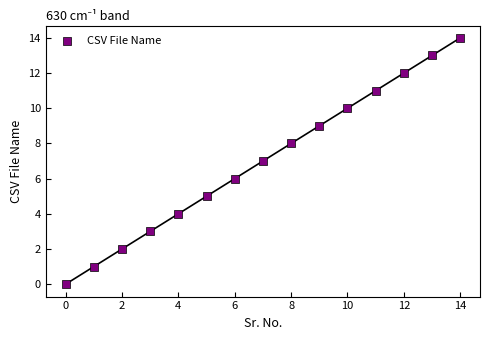

What is the range of Y values (max minus min)?

14